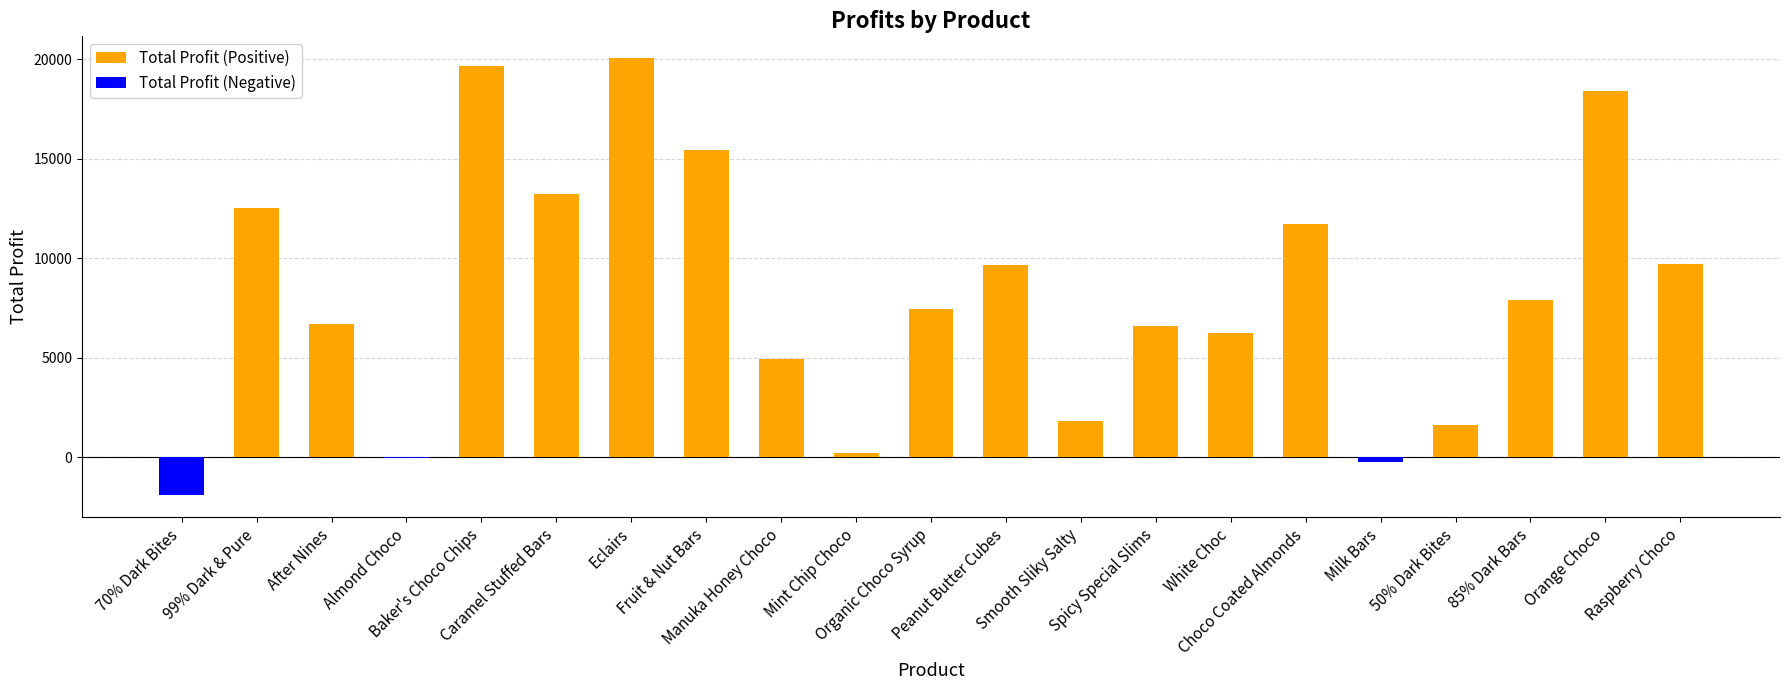

Reading left to right, what are all the values shown in this chart?

Total Profit (Positive): 0.0	12542.2	6711.1	0.0	19679.8	13222.4	20048.8	15433.1	4962.7	216.7	7444.0	9655.6	1839.5	6589.0	6258.4	11700.7	0.0	1644.5	7922.7	18379.1	9735.8
Total Profit (Negative): -1901.3	0.0	0.0	-45.2	0.0	0.0	0.0	0.0	0.0	0.0	0.0	0.0	0.0	0.0	0.0	0.0	-251.8	0.0	0.0	0.0	0.0